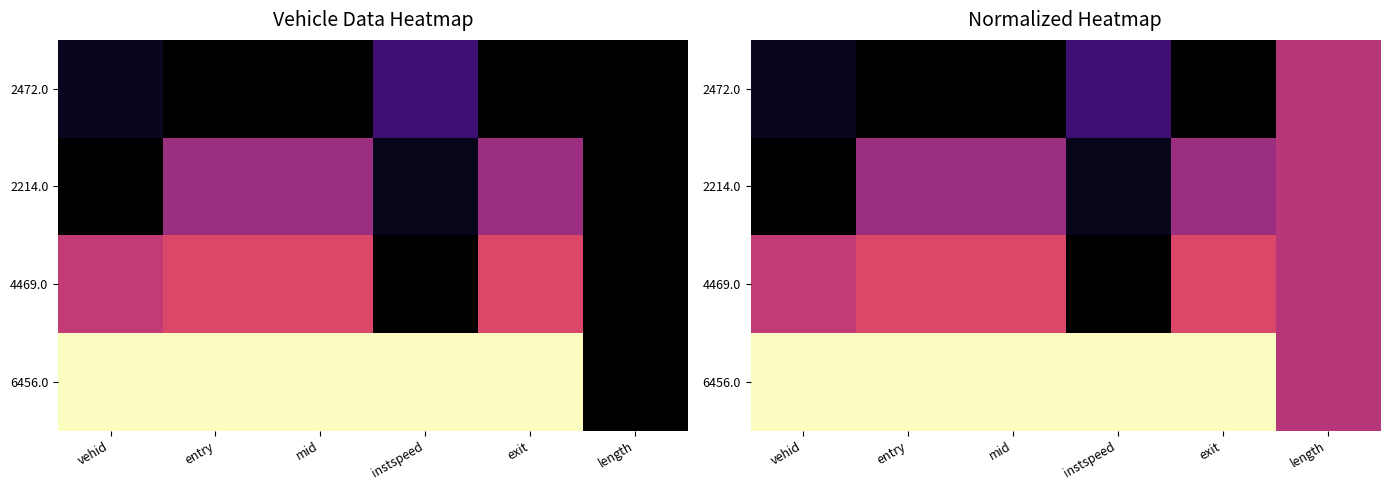

Where is 6456.0 nearest to the value 0?

length